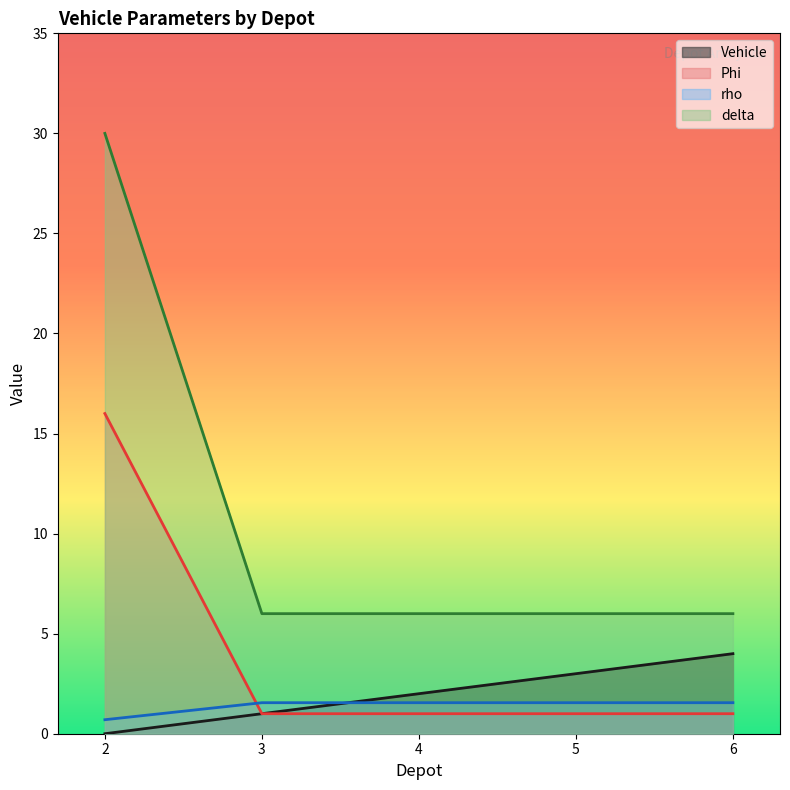

Reading right to left, extract all data points from this chart.

Vehicle: 4.0	3.0	2.0	1.0	0.0
Phi: 1.0	1.0	1.0	1.0	16.0
rho: 1.6	1.6	1.6	1.6	0.7
delta: 6.0	6.0	6.0	6.0	30.0